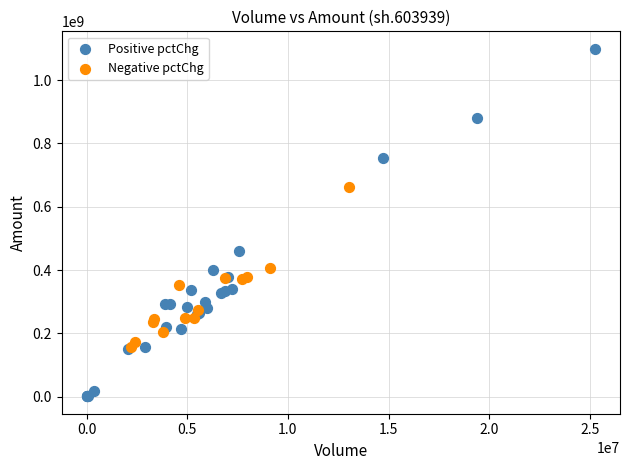

Which series contains the lowest Y value?

Positive pctChg